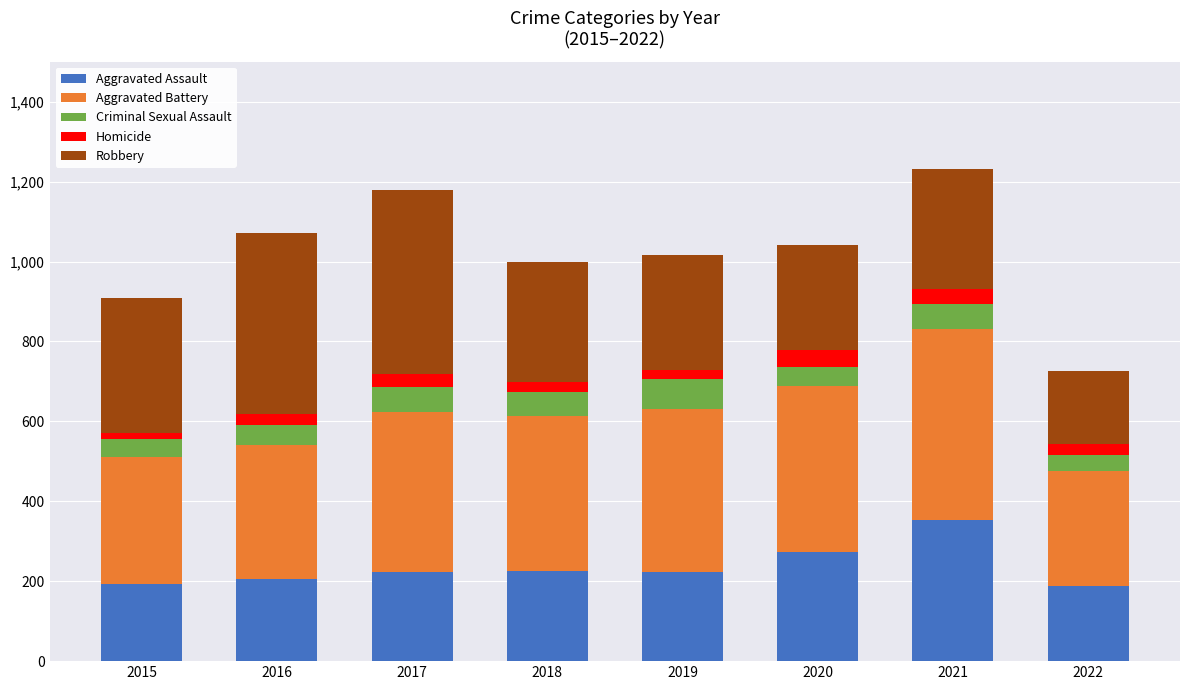

Is it true that Aggravated Assault equals 274 at 2022?

False